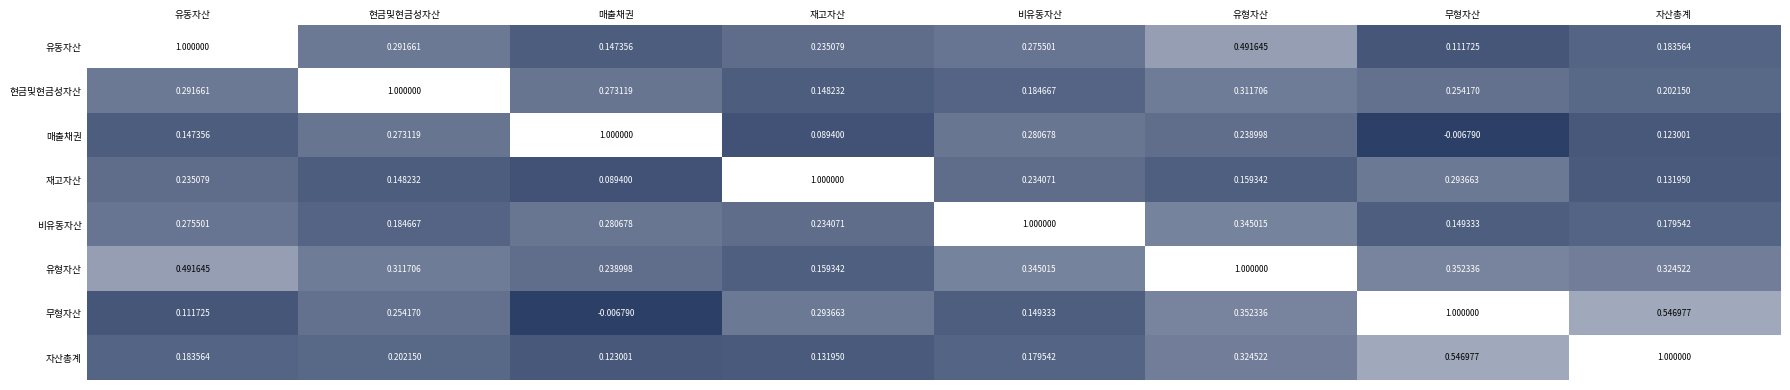

At which category is the sum across all series the highest?

유형자산